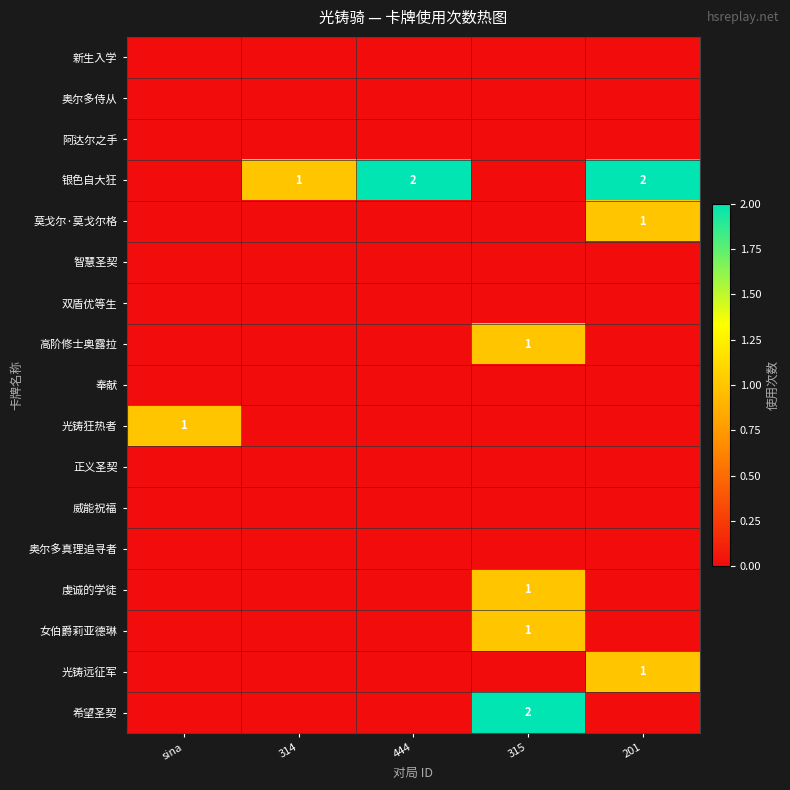

The value of 希望圣契 at 315 is 2. True or false?

True